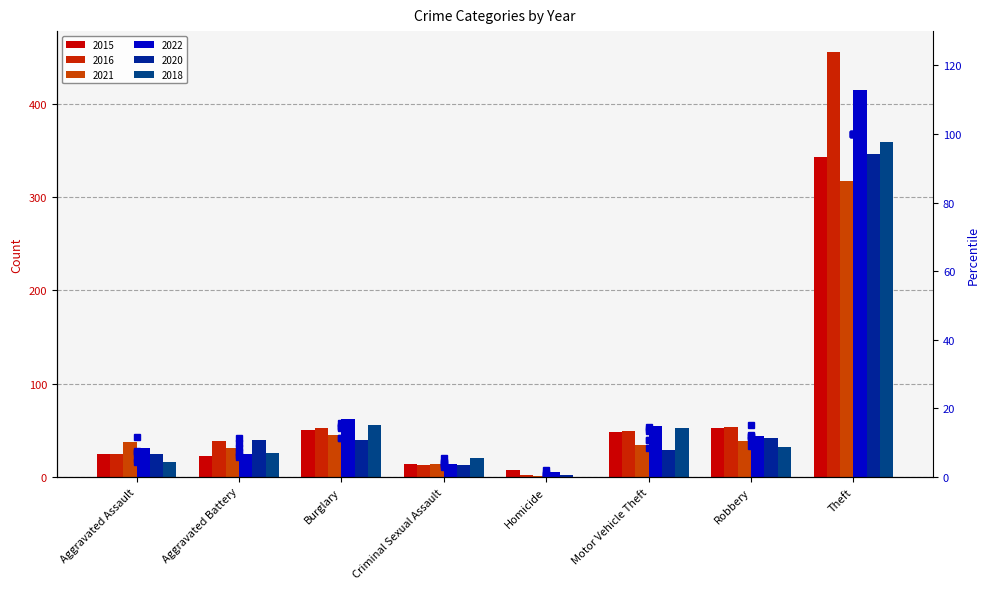

What is the ratio of the value at Motor Vehicle Theft to the value at Aggravated Battery?

2.2